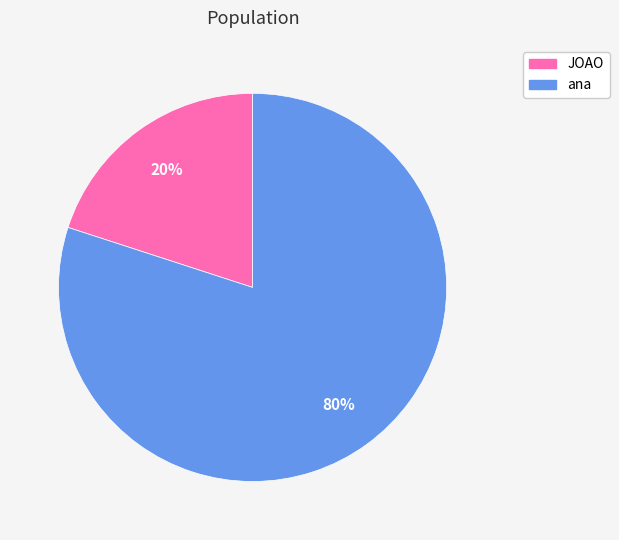

Is the sum of ana and JOAO greater than half?

Yes